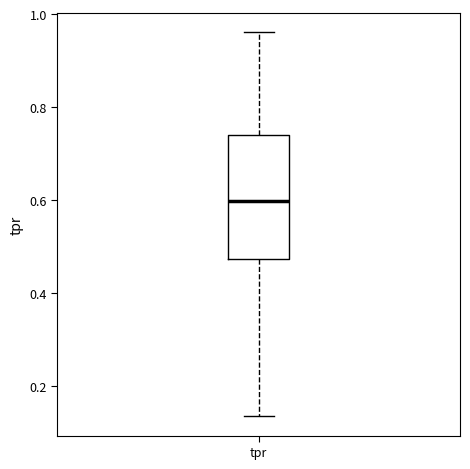

Transcribe this box plot: give where the median line is, the range the box spans, and where the two whiskers end, as read against the y-axis. The values are not printed on the chart, so give them approximately, as read against the axis.

median 0.60, box 0.48 to 0.74, whiskers 0.14 to 0.96